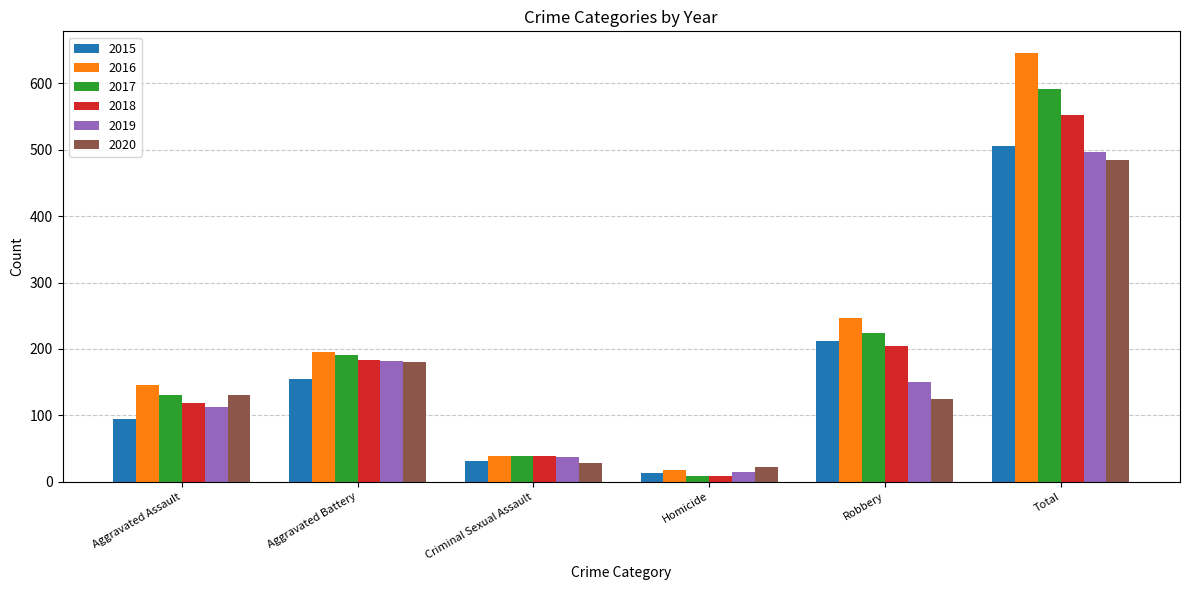

Rank the series by their maximum value, from highest to lowest.

2016, 2017, 2018, 2015, 2019, 2020